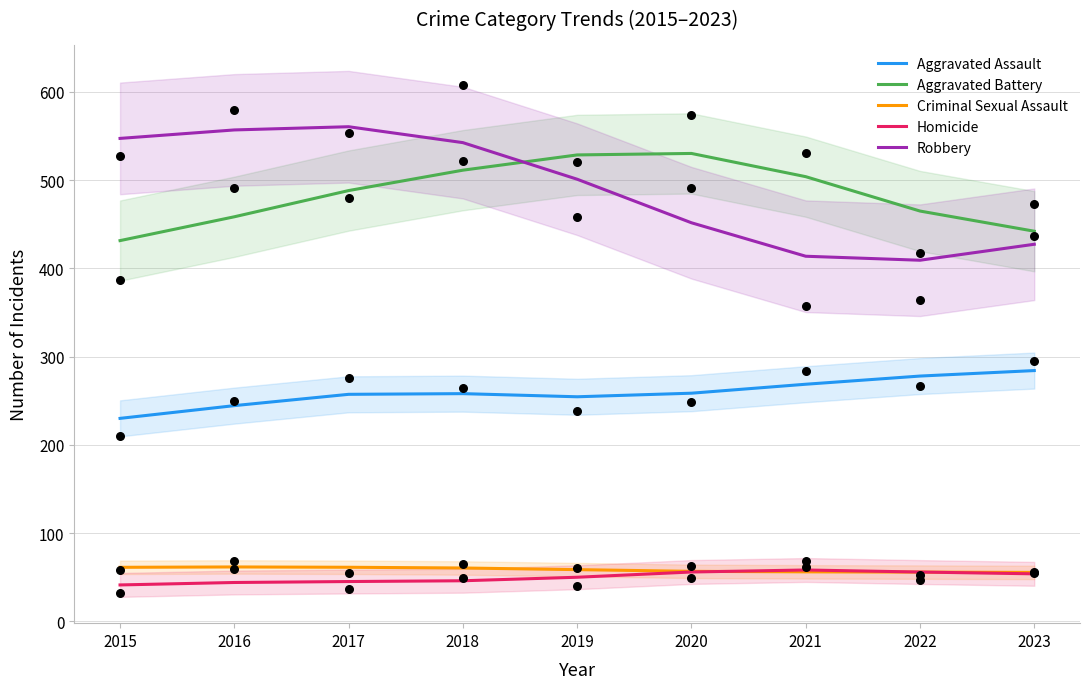

At which category is the sum across all series the highest?

2018